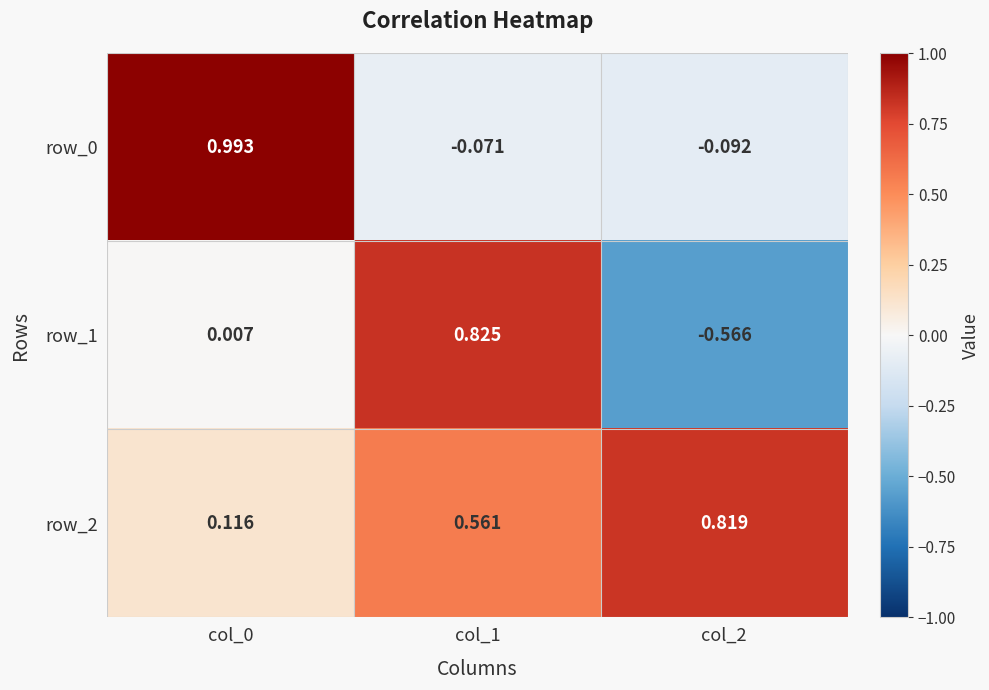

Is the value of row_2 at col_0 greater than the value of row_1 at col_2?

Yes